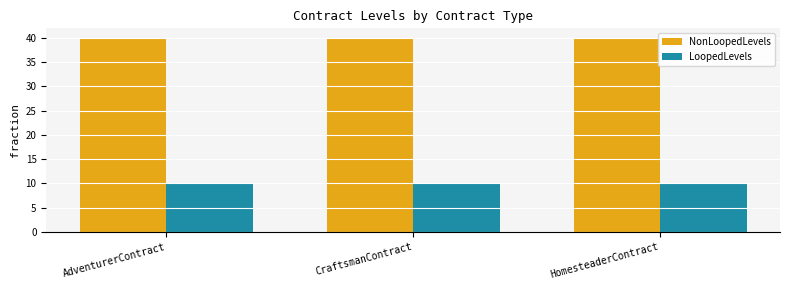

True or false: NonLoopedLevels has a value of 40 at CraftsmanContract.

True